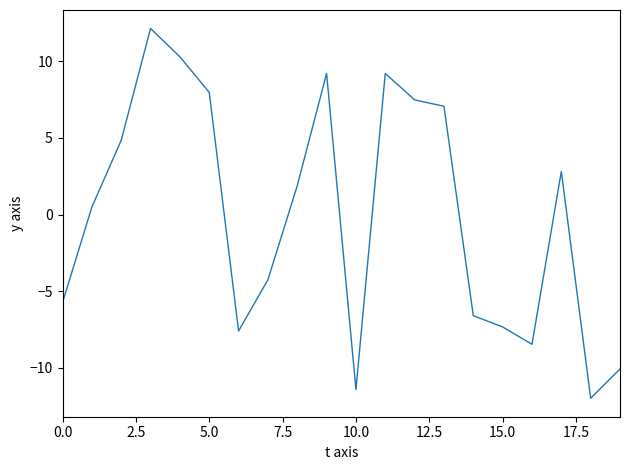

What is the difference between the maximum and minimum values?

24.1